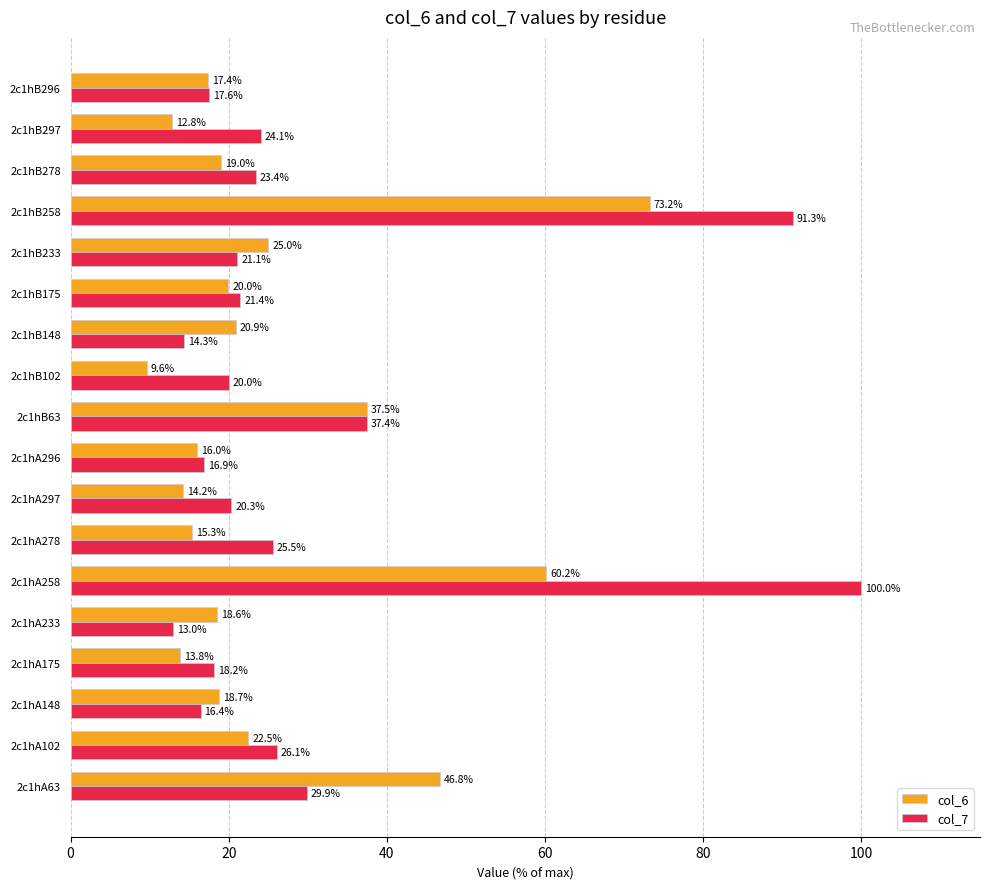

At which label is col_7 closest to 56?

2c1hB63